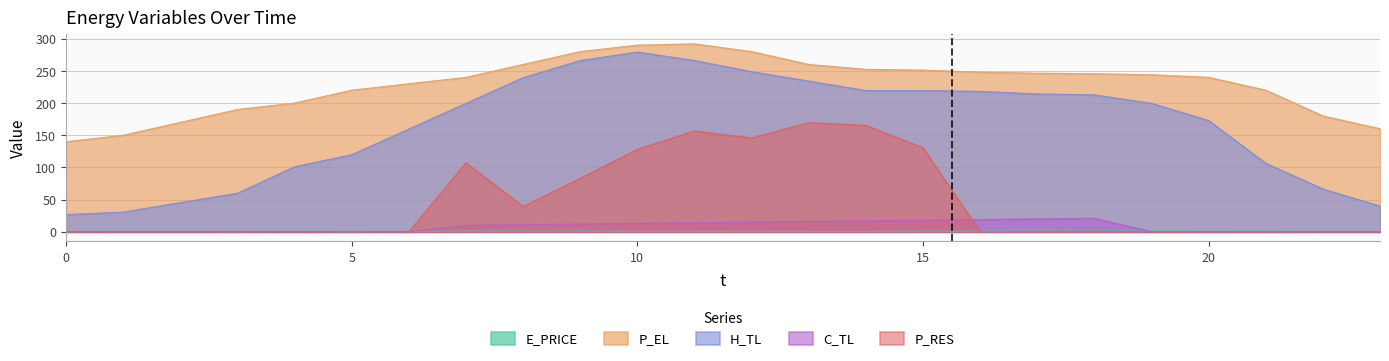

Which series has the largest total across all categories?

P_EL